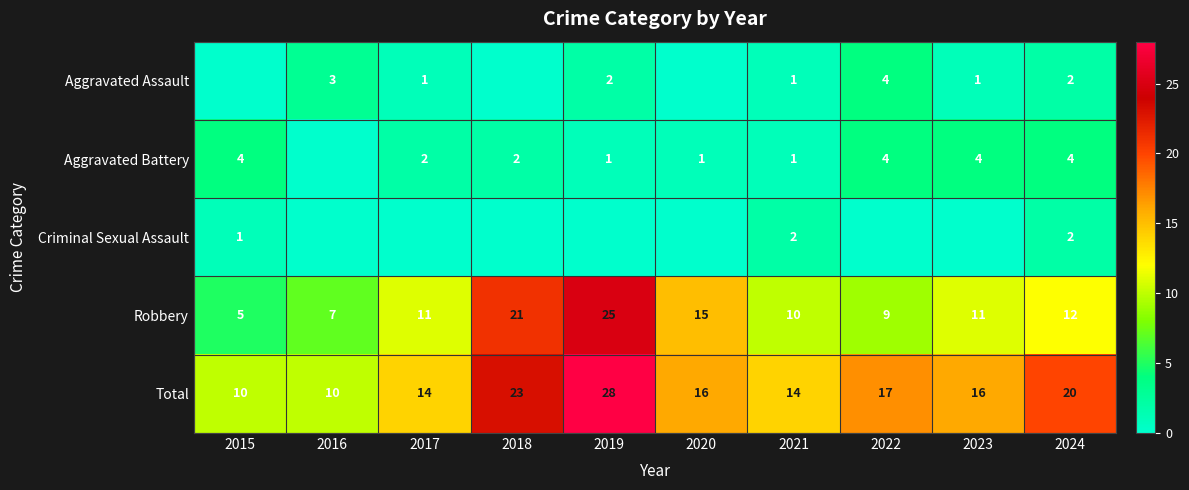

Where is Total nearest to the value 19?

2024